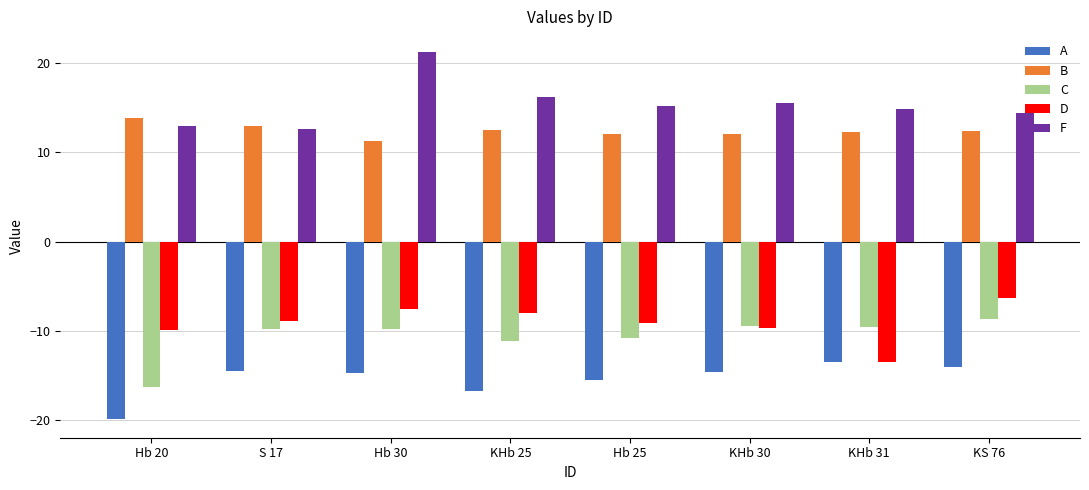

Is the value of B at KHb 31 greater than the value of F at KHb 31?

No